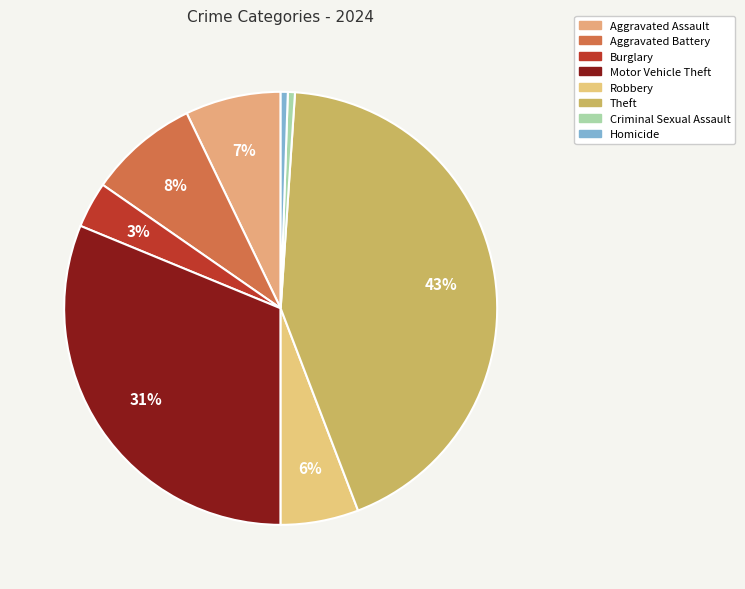

Is the sum of Motor Vehicle Theft and Criminal Sexual Assault greater than half?

No